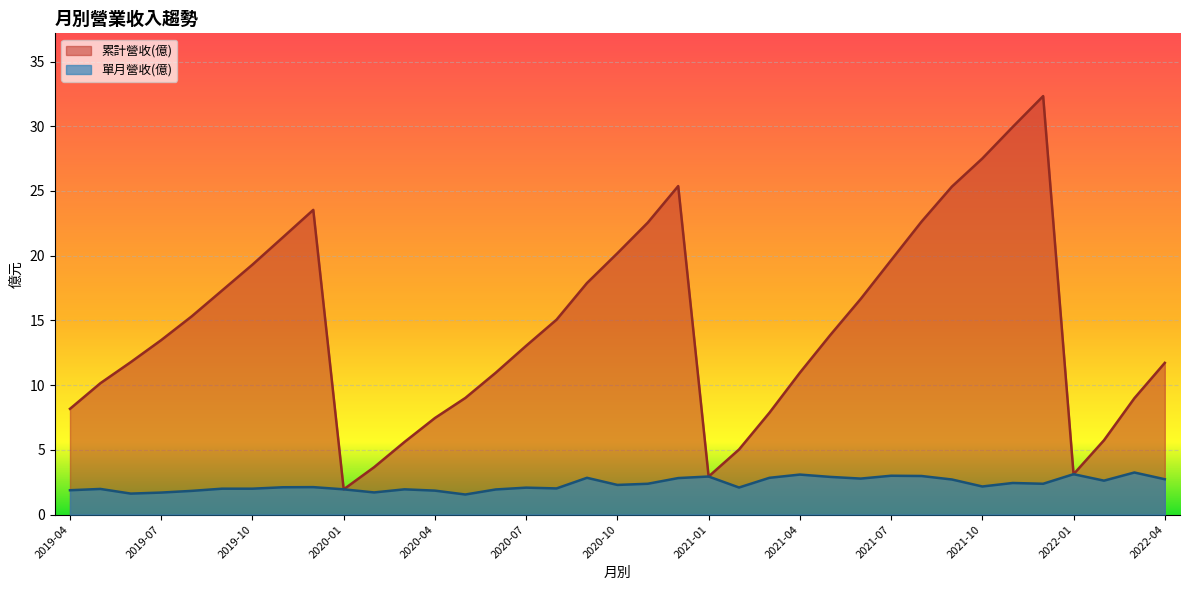

True or false: 累計營收(億) and 單月營收(億) cross at least once.

False